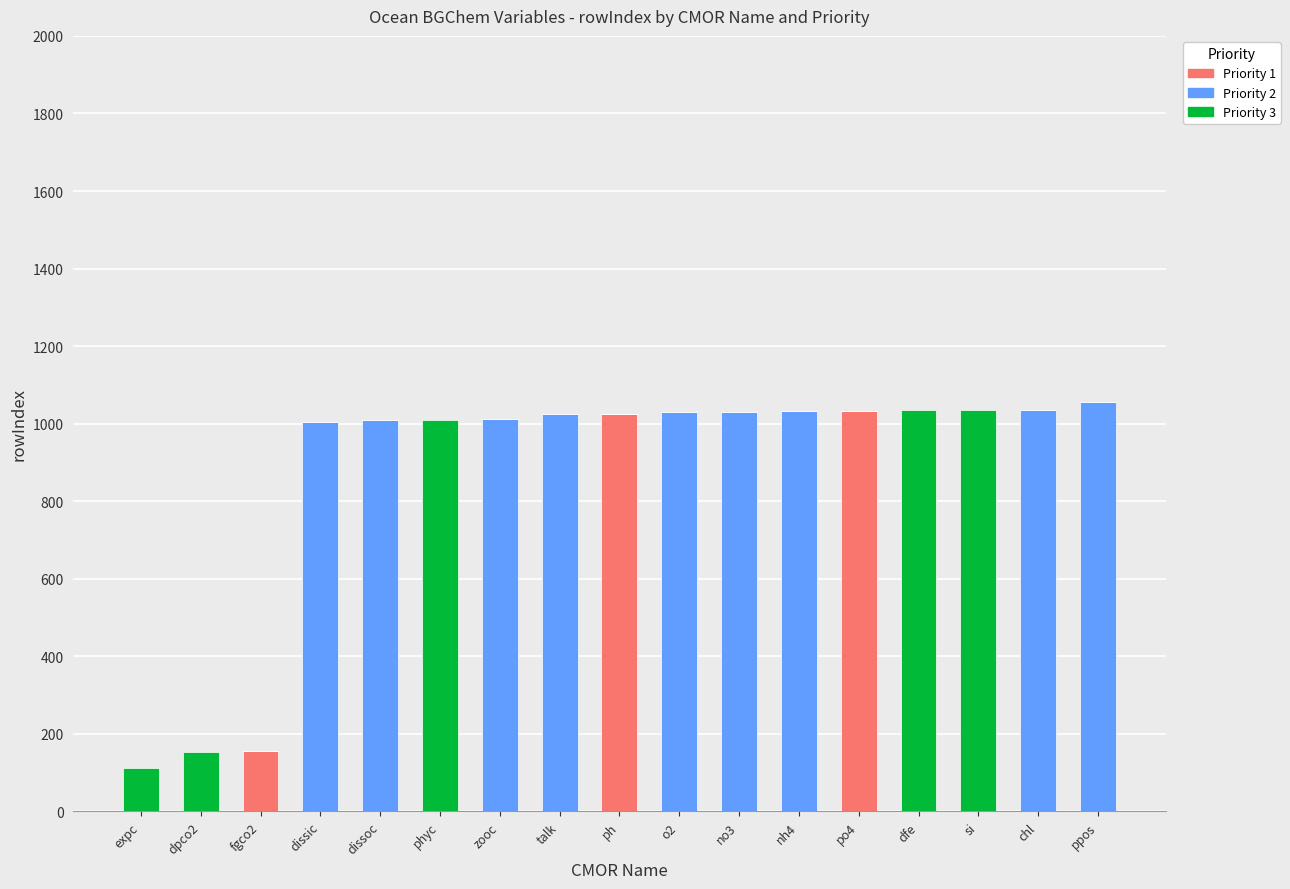

The Priority 1 series shows 0 at expc. True or false?

True